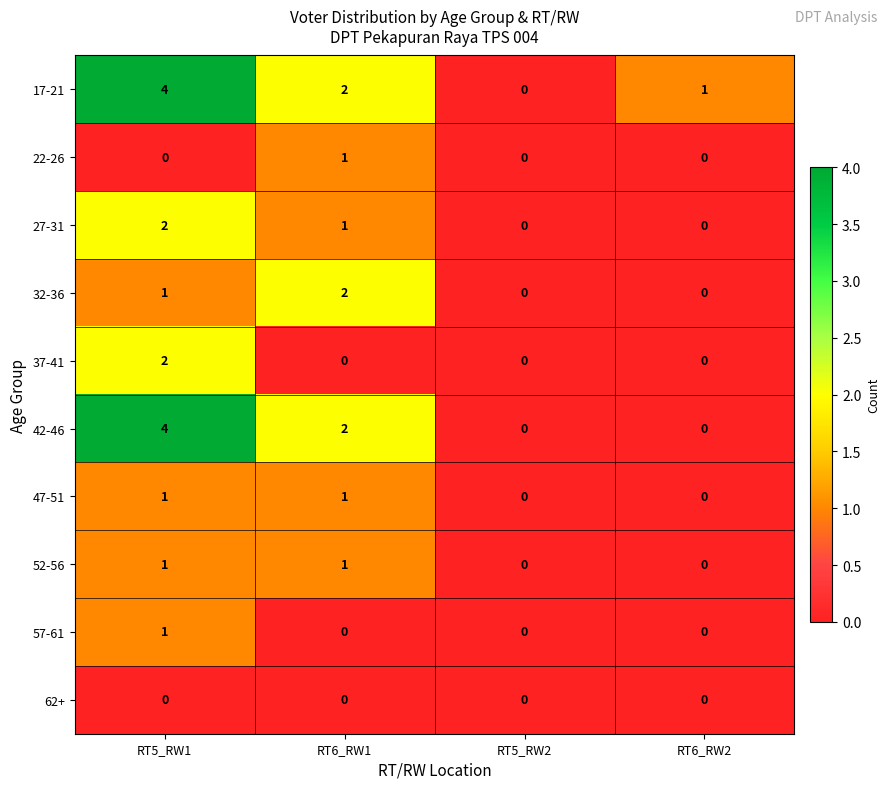

Which series changed the most between RT5_RW2 and RT6_RW2?

17-21